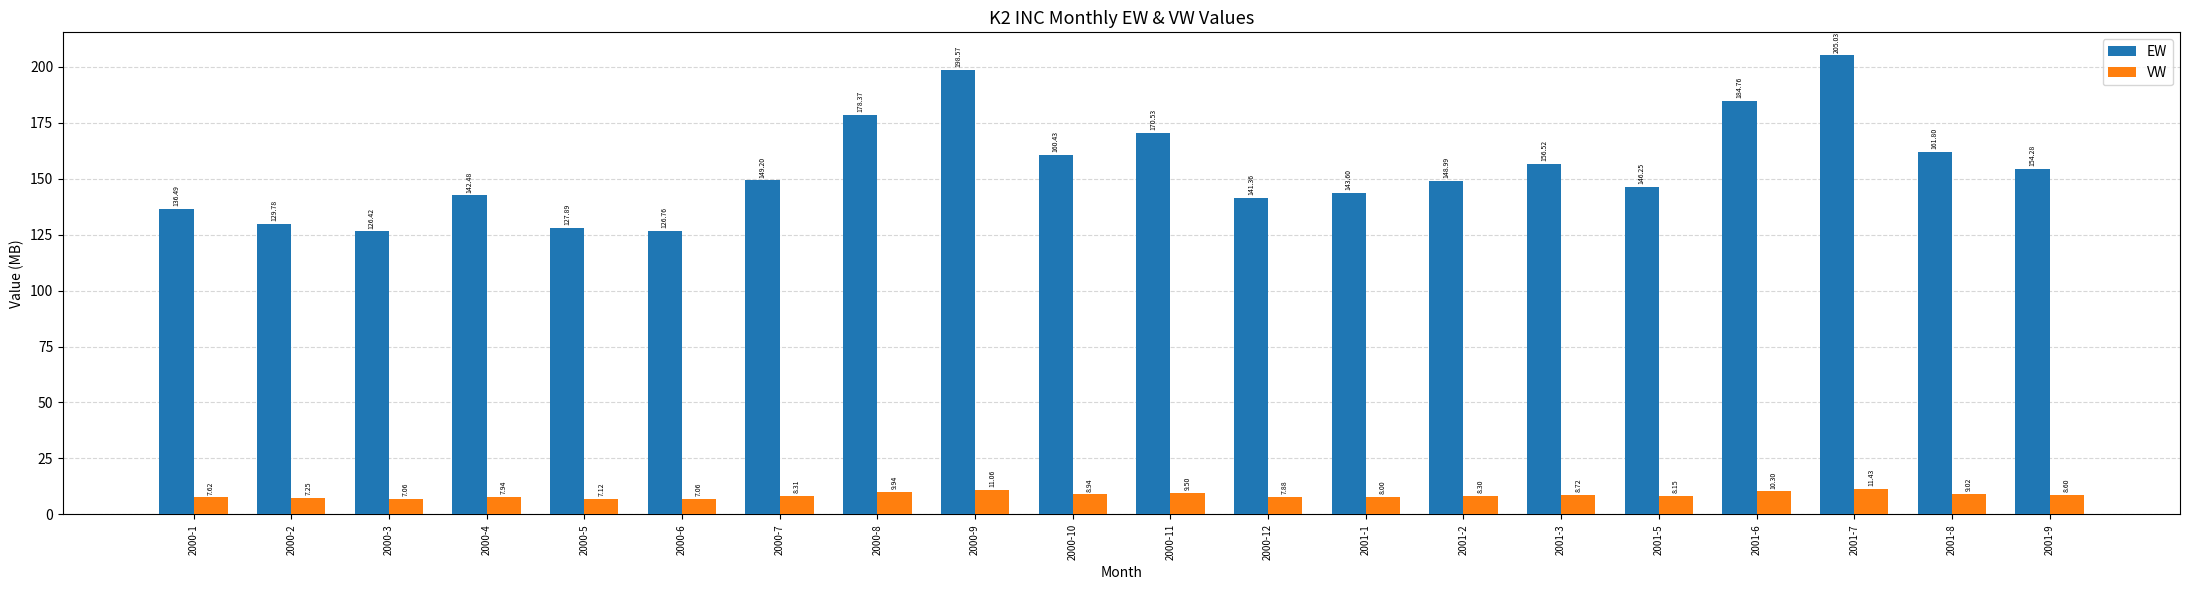

What is the label of the 15th bar from the right?

2000-6